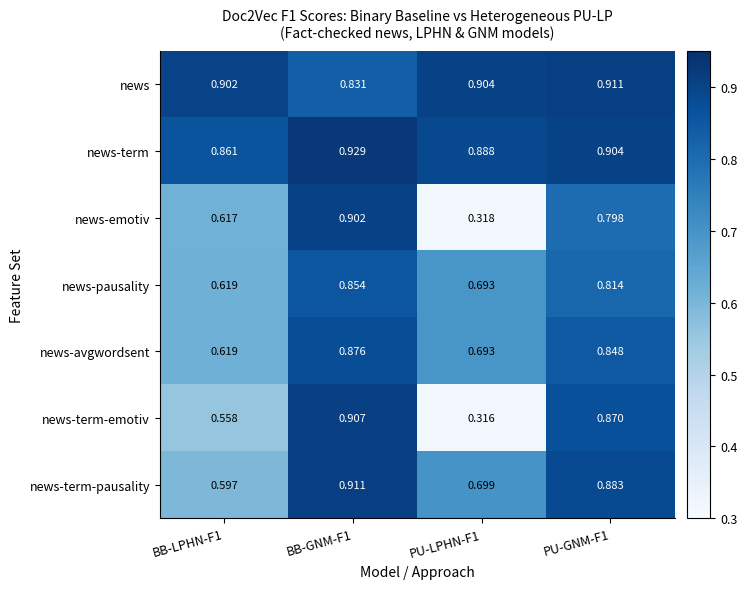

At PU-GNM-F1, list the series in order from largest to smallest.

news, news-term, news-term-pausality, news-term-emotiv, news-avgwordsent, news-pausality, news-emotiv